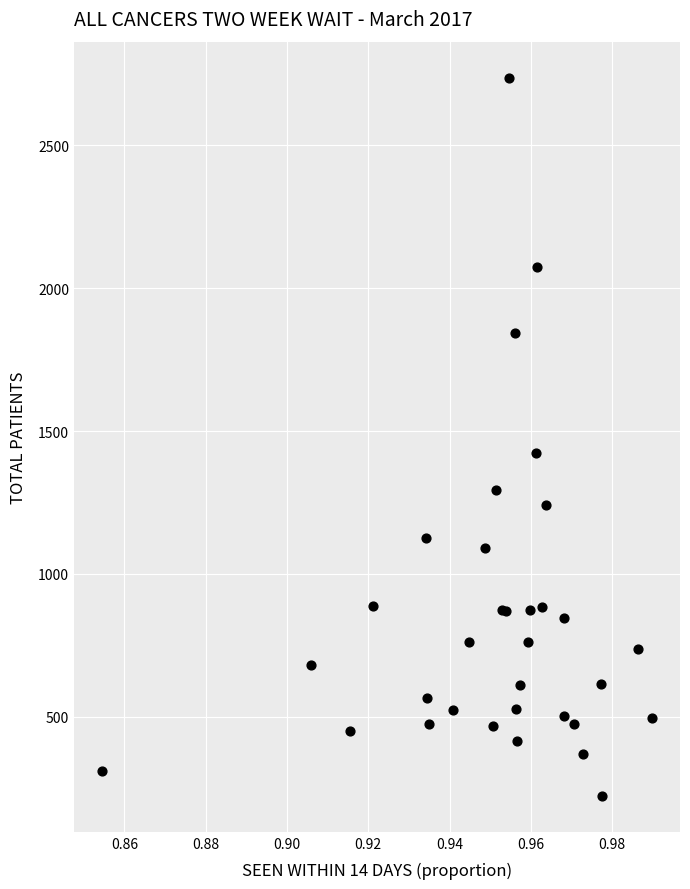

What Y value in the scatter plot is closest to 1480?

1424